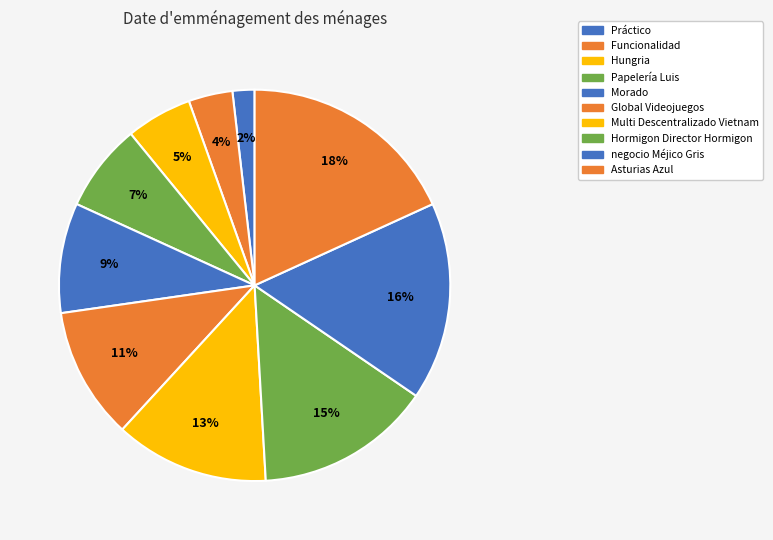

To the nearest percent, what percentage of the pie is Funcionalidad?

4%